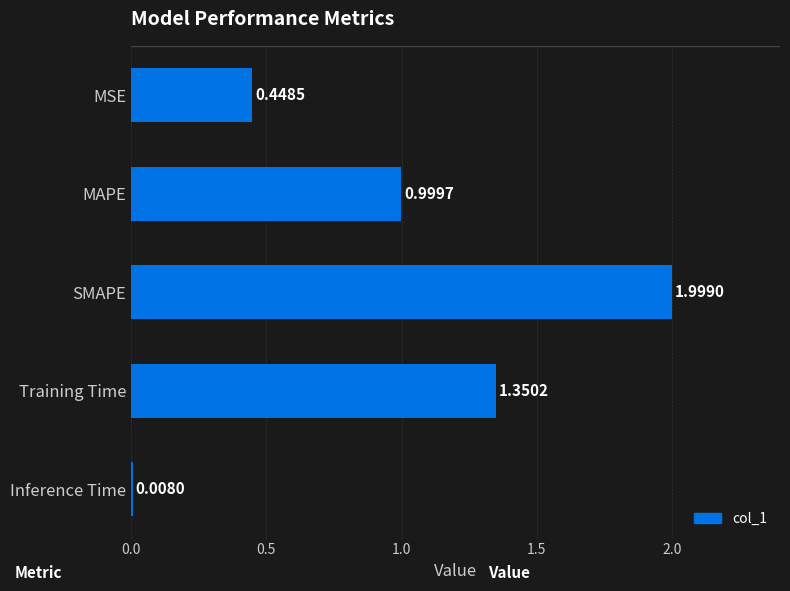

What is the label of the 1st bar from the top?

MSE